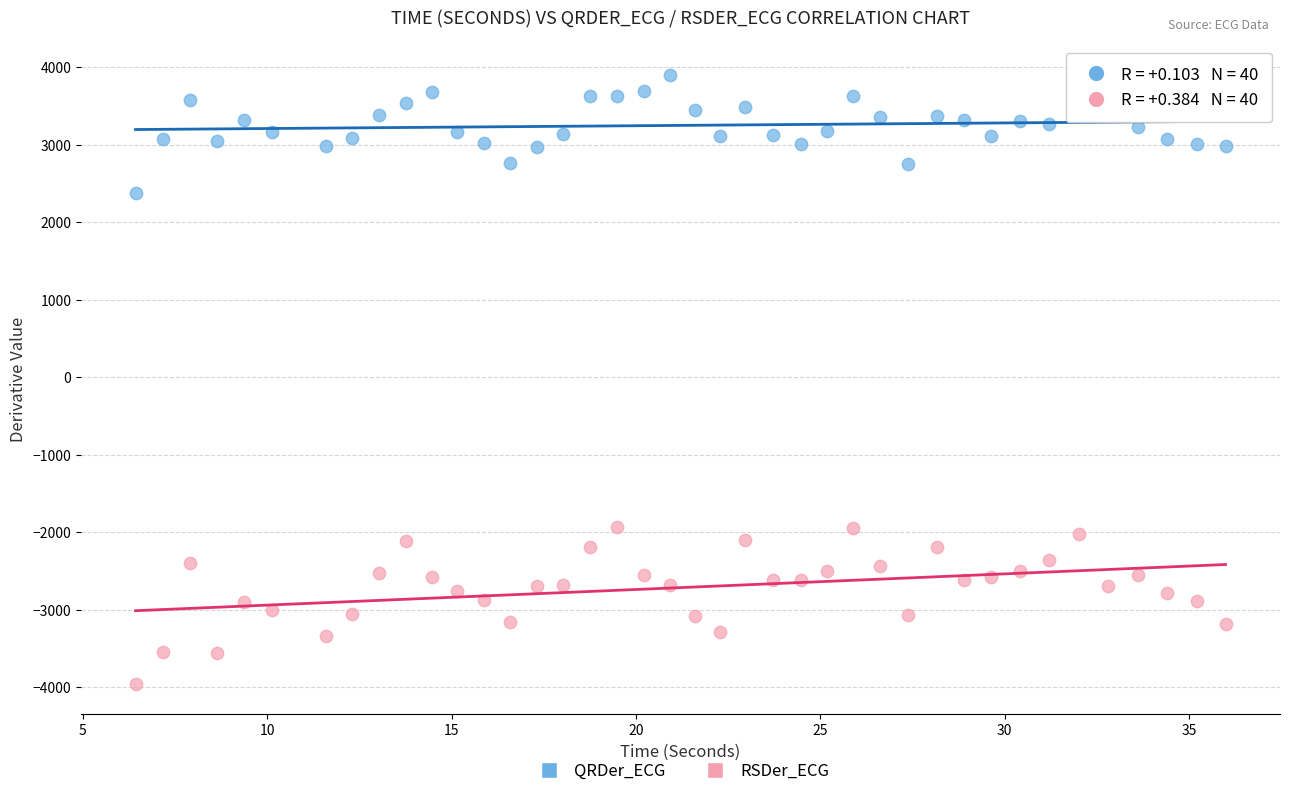

Which series reaches the maximum Y coordinate?

QRDer_ECG